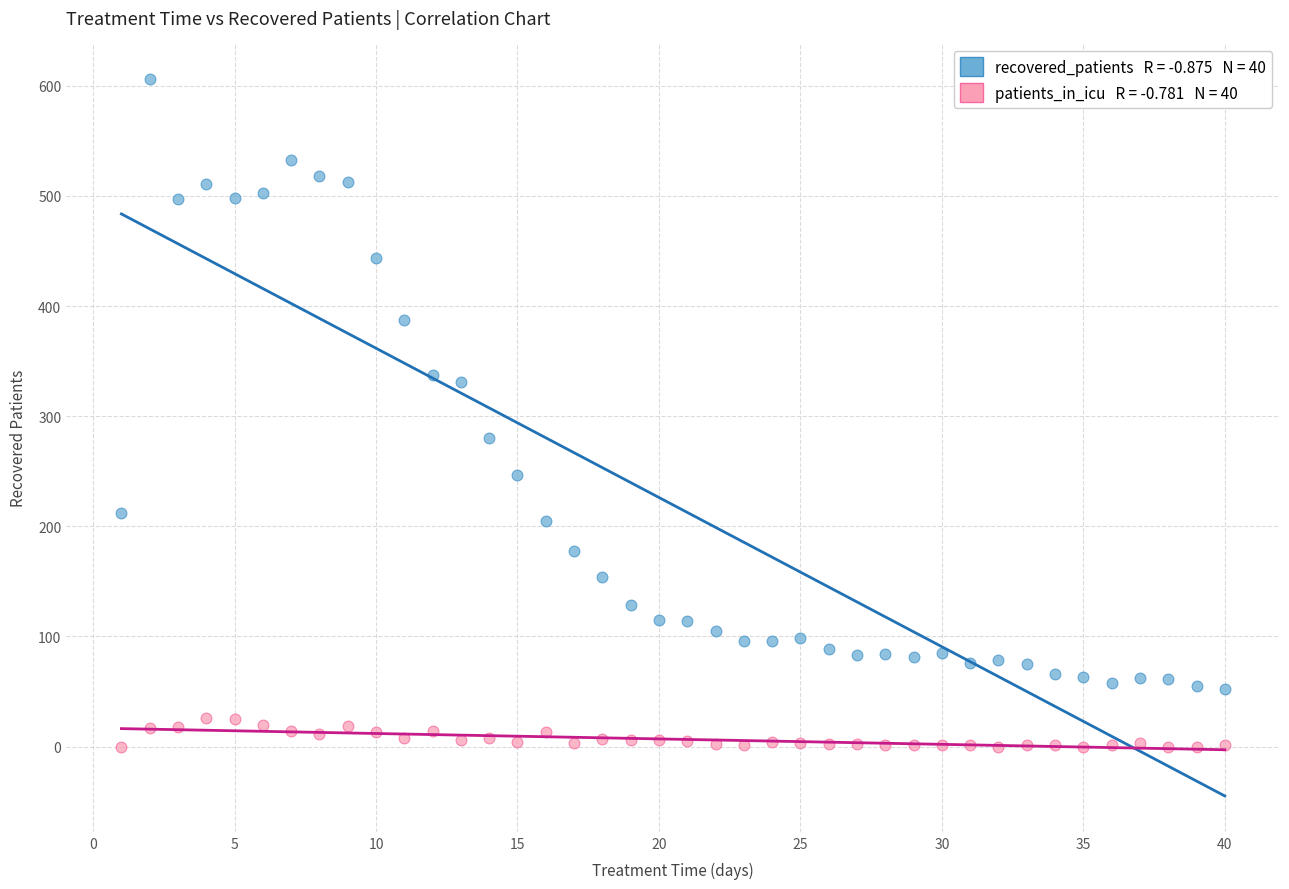

How many data points are displayed?

80